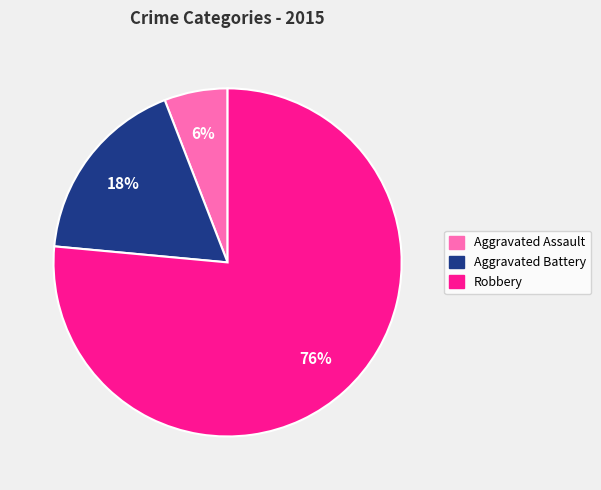

Rank the categories by value from lowest to highest.

Aggravated Assault, Aggravated Battery, Robbery